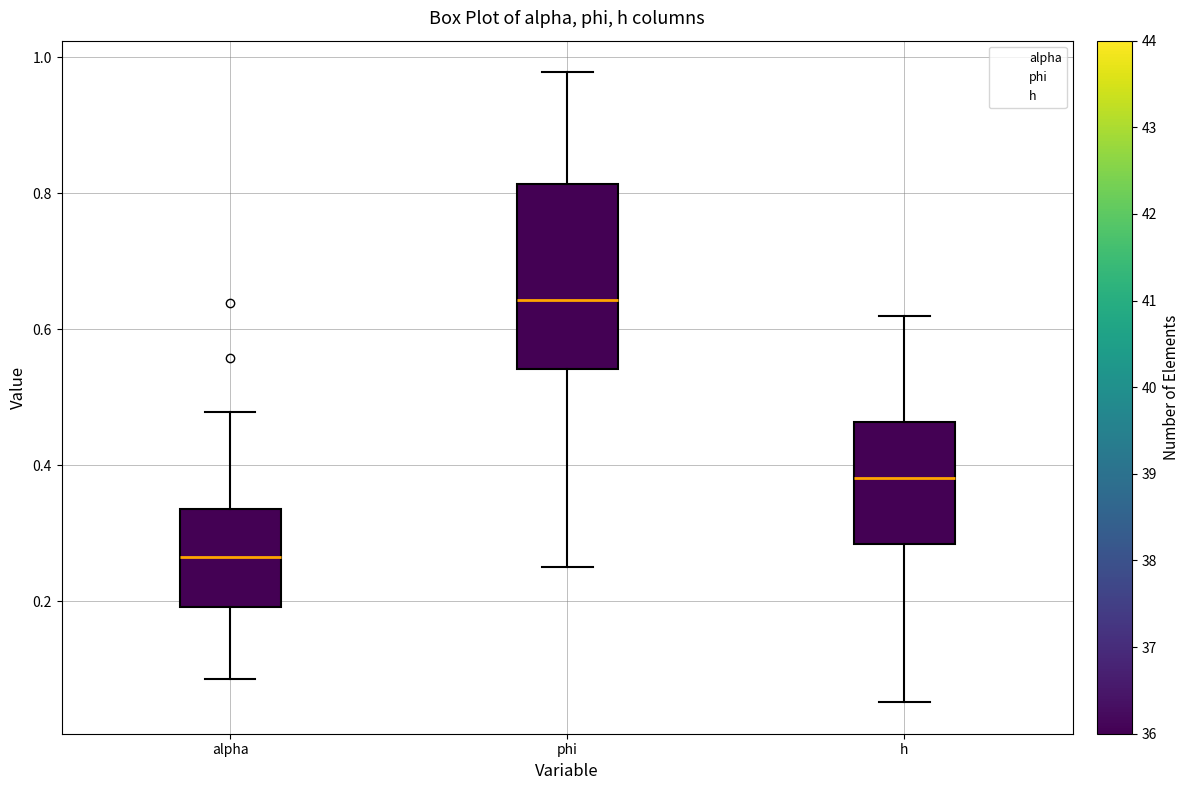

Comparing the boxes themselves (not the whiskers), which one is the tallest?

phi